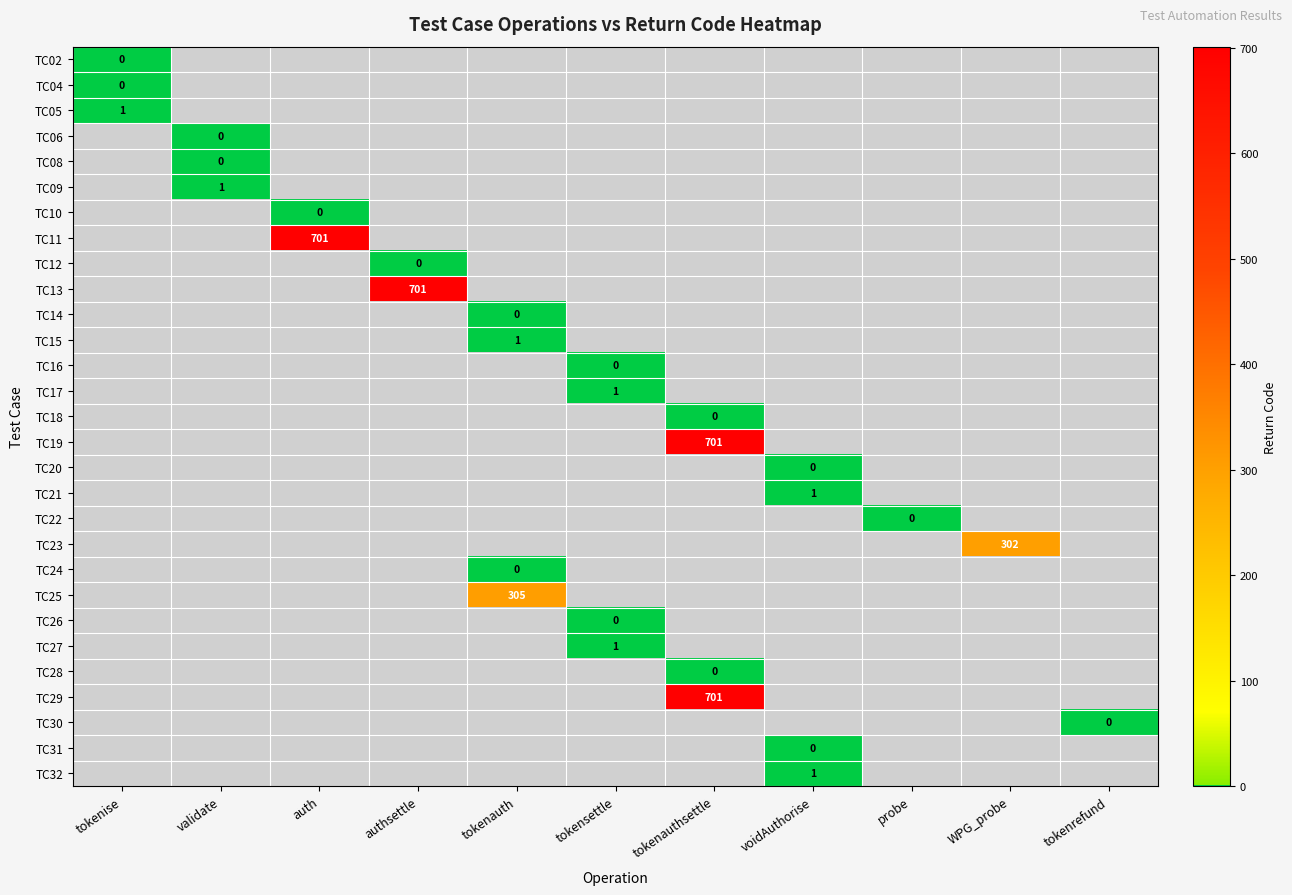

Between authsettle and tokenauthsettle, which is larger?

tokenauthsettle